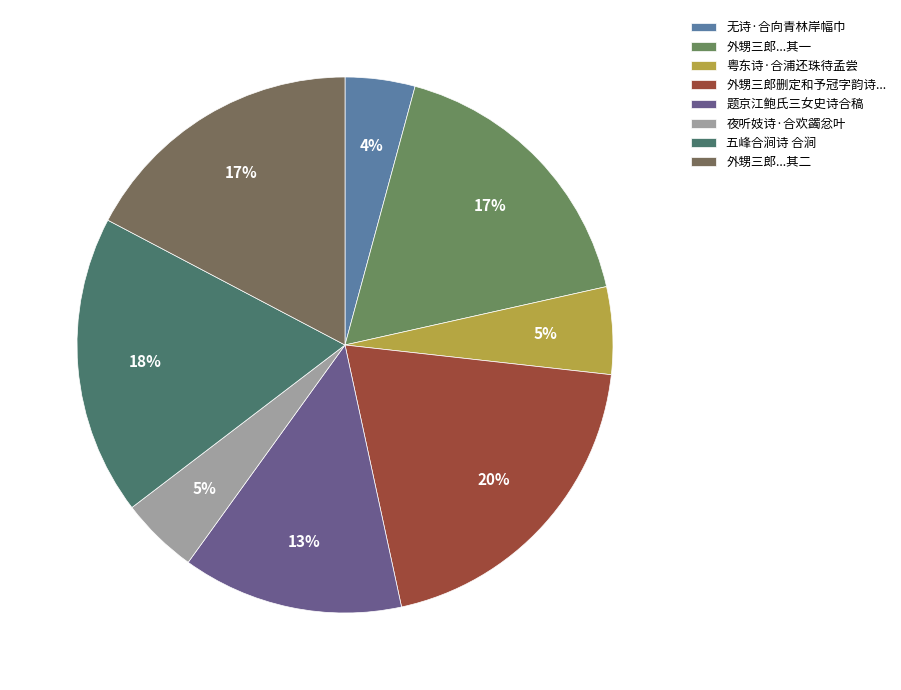

Does any single category account for the majority?

No